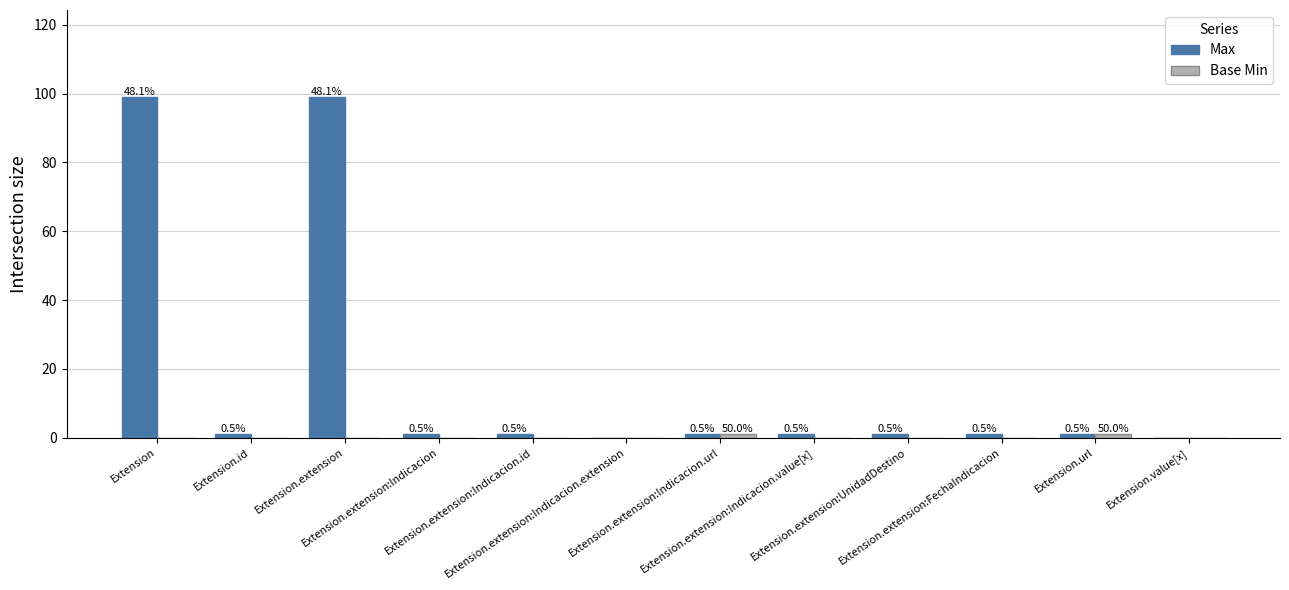

Where does the Max series first go above 1?

Extension